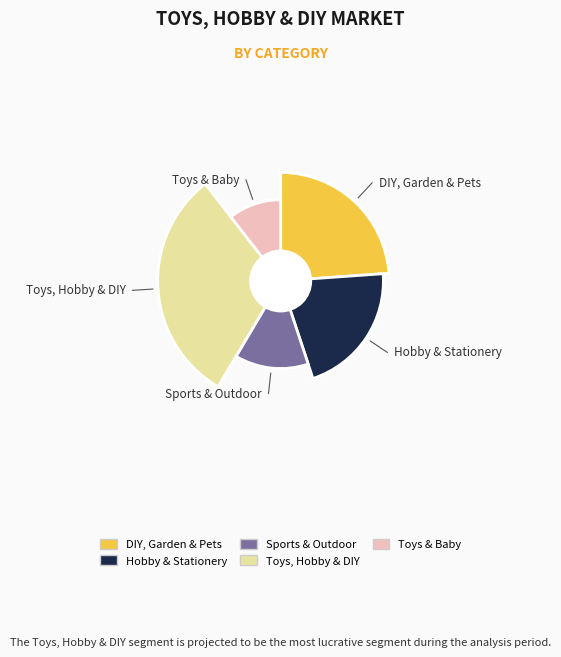

Between Toys & Baby and DIY, Garden & Pets, which is larger?

DIY, Garden & Pets